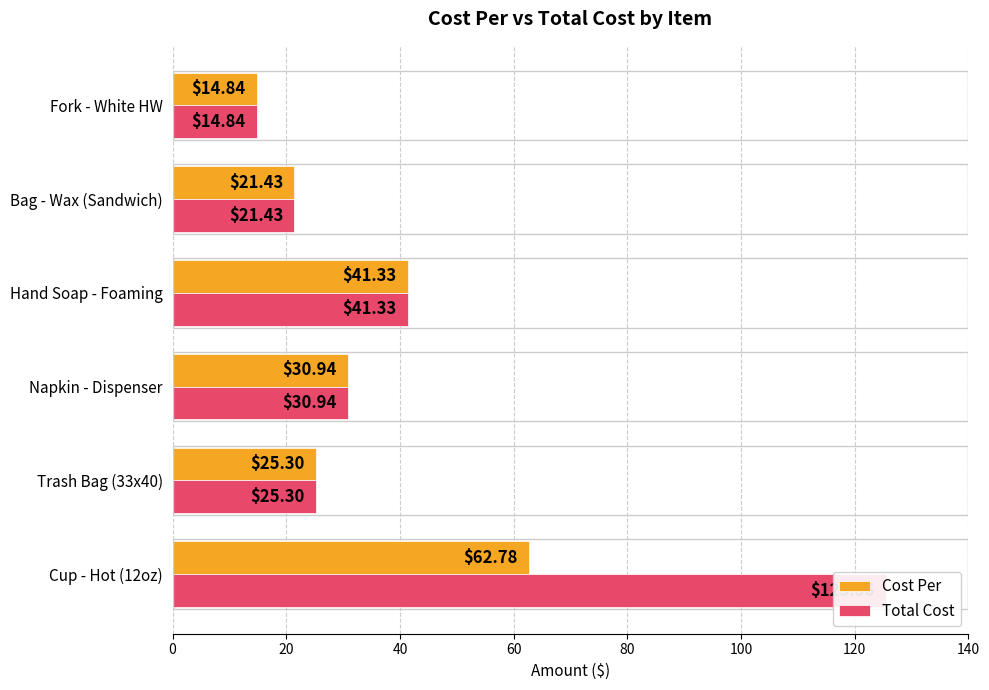

What is the average value of the Cost Per series?

32.8